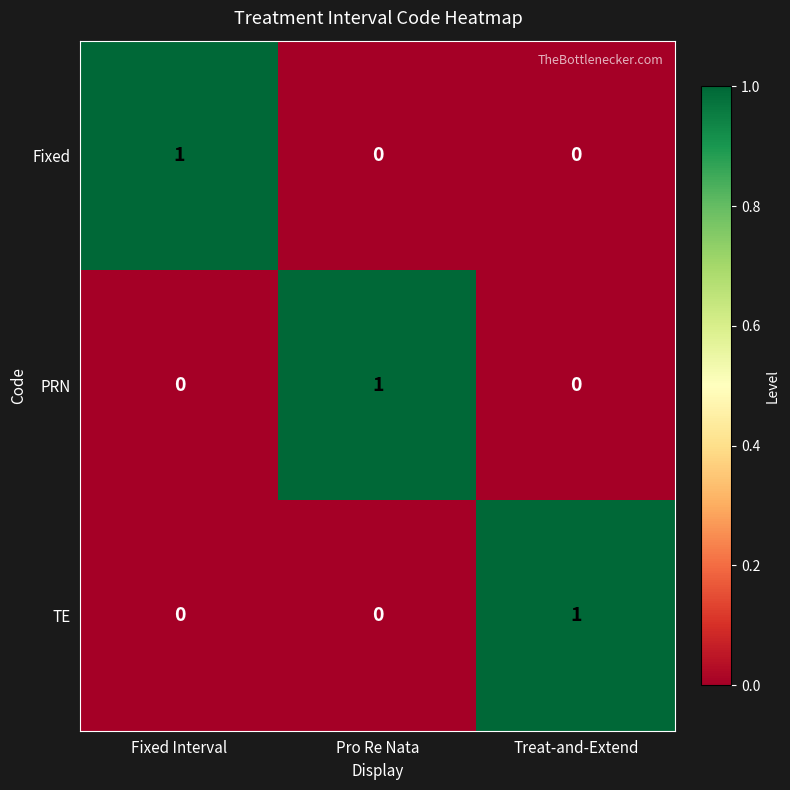

Count the TE values in the range 0 to 1.

3